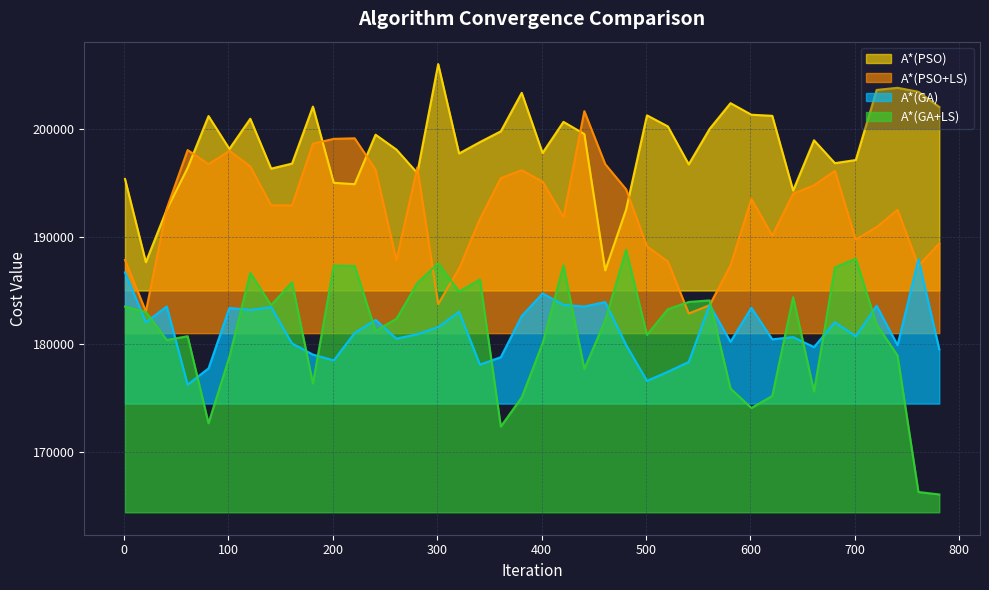

Does the chart have visible grid lines?

Yes